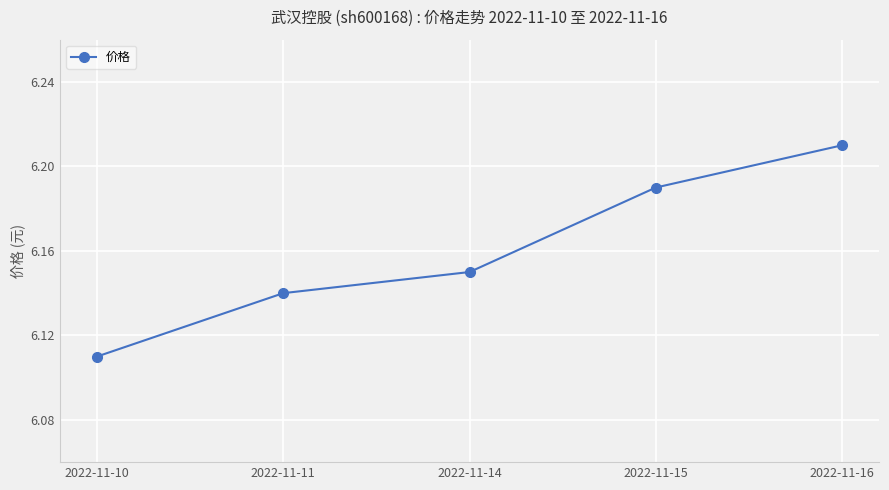

How many values are between 6 and 7?

5